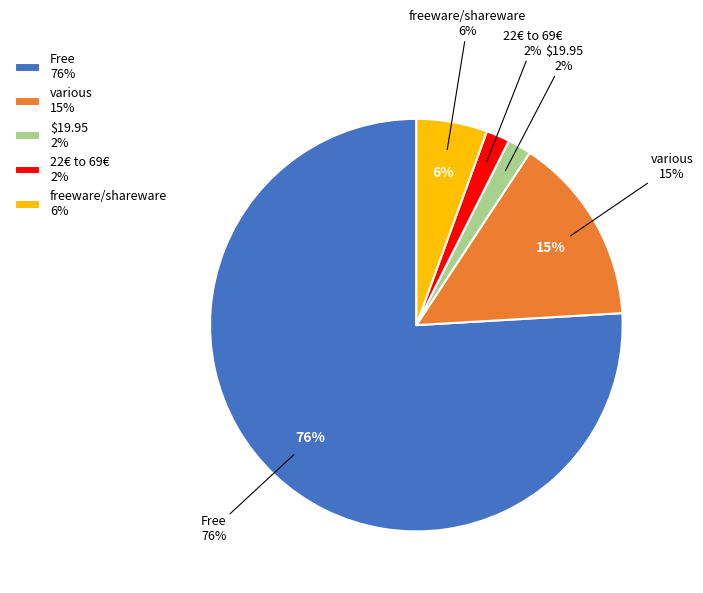

To the nearest percent, what portion does $19.95 represent?

2%